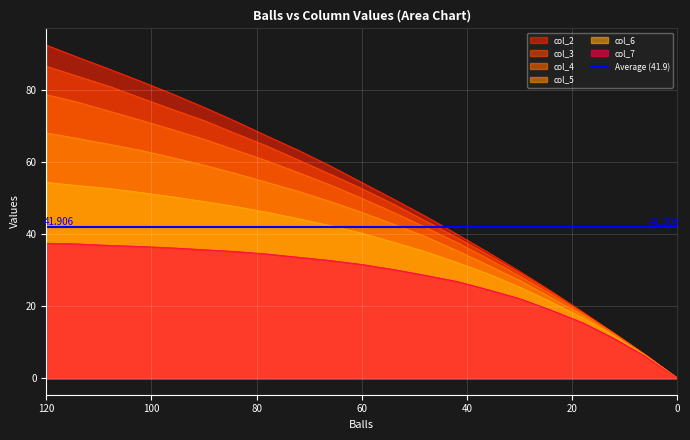

The col_3 series shows 52.7 at 60. True or false?

True